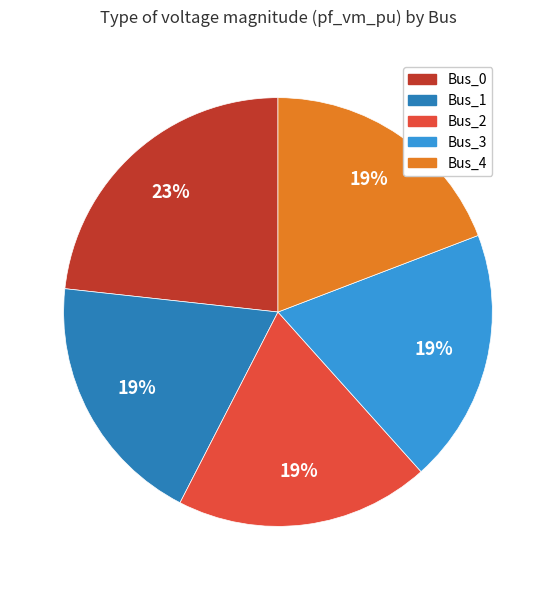

Which category has the biggest portion of the pie?

Bus_0